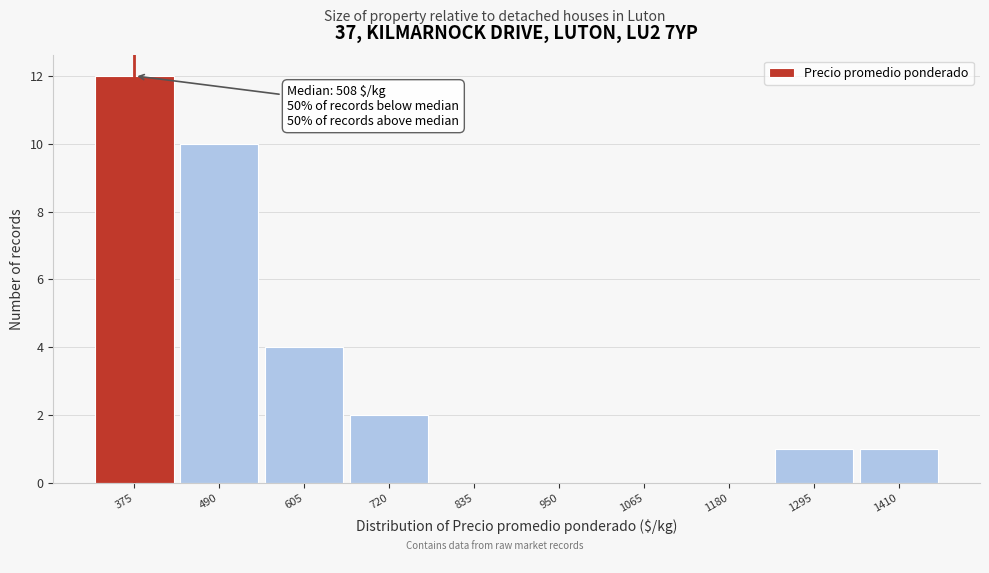

Reading left to right, extract all data points from this chart.

375=12	490=10	605=4	720=2	835=0	950=0	1065=0	1180=0	1295=1	1410=1